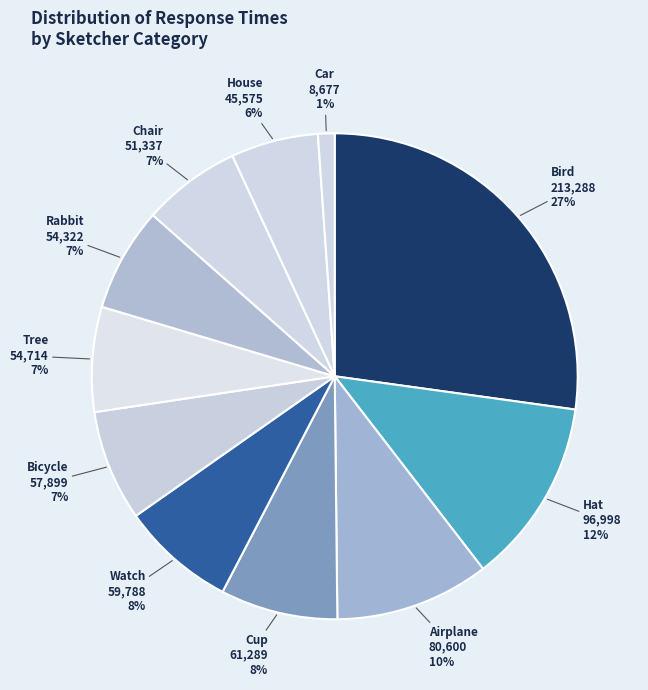

What is the largest slice in the pie chart?

Bird